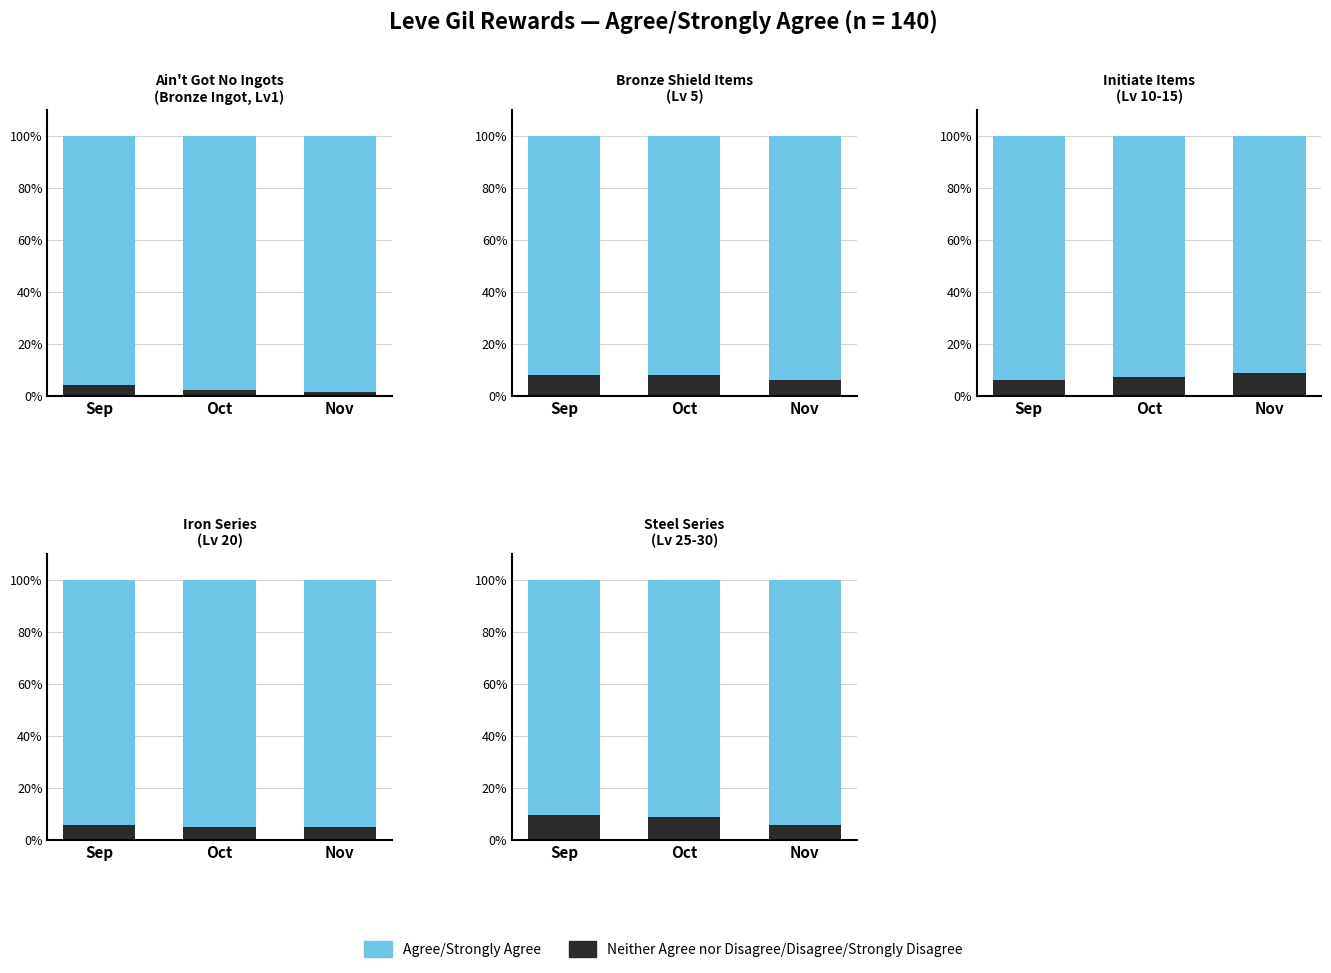

Which category has the highest value across all series?

Nov